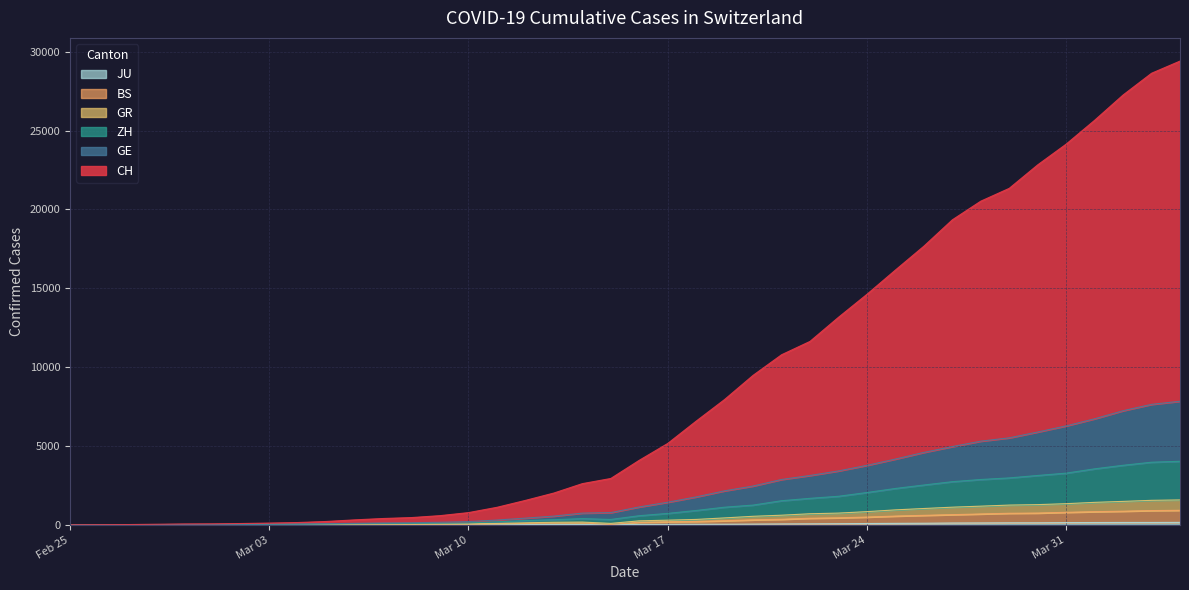

Reading left to right, list all the values displayed in this chart.

CH: 0	7	15	35	53	61	82	110	145	211	313	400	459	581	774	1109	1548	2015	2611	2938	4091	5158	6575	7948	9479	10784	11632	13159	14617	16155	17668	19340	20525	21338	22827	24142	25654	27258	28637	29410
GE: 0	3	7	15	23	25	32	41	48	69	94	120	132	162	204	302	423	552	742	774	1133	1432	1770	2156	2460	2875	3129	3417	3772	4170	4592	4961	5305	5516	5885	6275	6724	7236	7639	7836
ZH: 0	2	6	10	14	15	21	27	32	49	64	77	87	102	124	188	268	325	392	340	578	723	909	1117	1251	1528	1679	1810	2048	2305	2524	2735	2874	2974	3129	3277	3550	3775	3970	4029
GR: 0	2	4	8	8	8	11	14	17	26	35	43	47	53	62	87	128	162	174	90	252	294	341	438	540	609	701	743	835	947	1034	1118	1183	1251	1280	1340	1424	1485	1552	1578
BS: 0	0	2	2	2	2	2	5	5	12	19	26	29	35	40	56	85	109	118	19	168	193	213	256	314	351	417	443	492	554	601	644	688	732	745	793	832	863	903	921
JU: 0	0	1	1	1	1	1	2	2	4	4	5	5	7	7	7	12	17	18	19	25	29	32	36	44	54	61	69	82	92	100	114	119	127	128	140	145	149	149	154